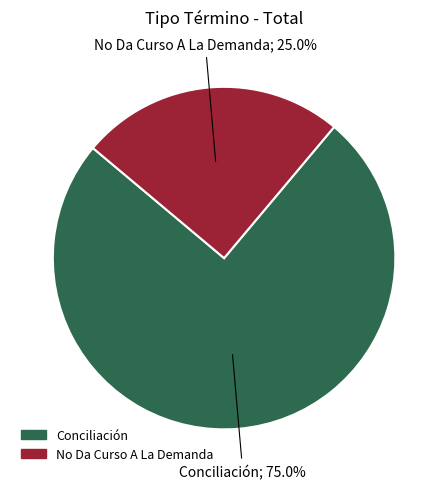

To the nearest percent, what is the average slice percentage?

50%